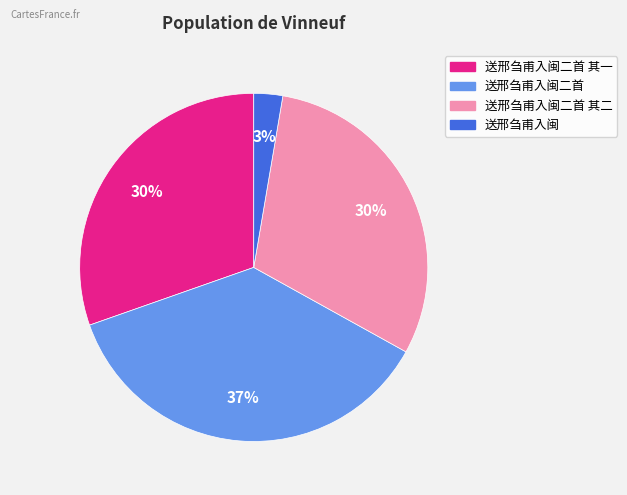

Count the number of slices in the pie.

4